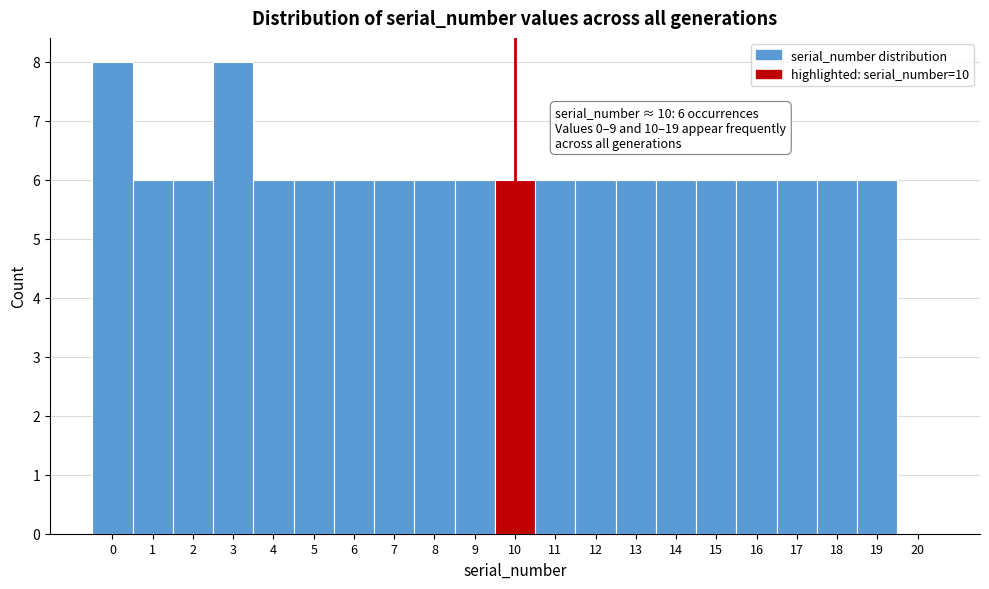

Reading left to right, what are all the values shown in this chart?

0=8	1=6	2=6	3=8	4=6	5=6	6=6	7=6	8=6	9=6	10=6	11=6	12=6	13=6	14=6	15=6	16=6	17=6	18=6	19=6	20=0